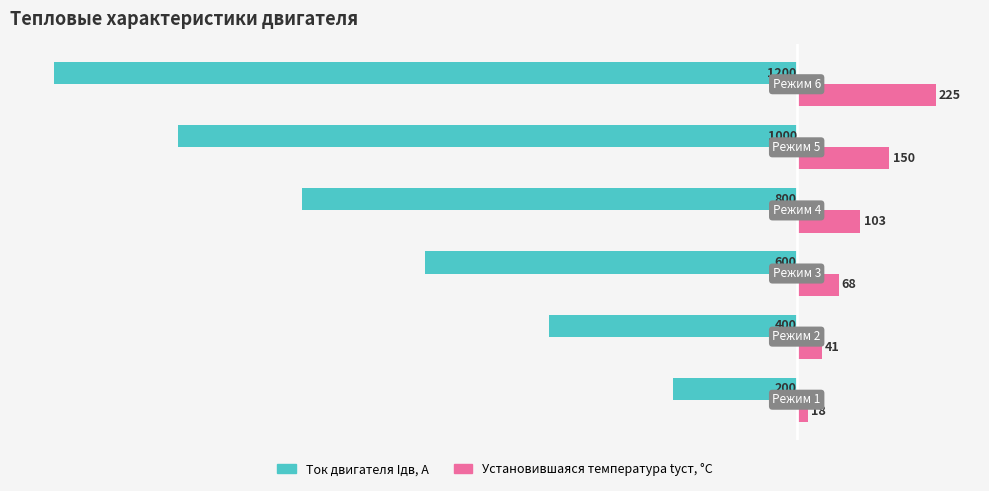

Rank the series by their average value, from highest to lowest.

Установившаяся температура tуст, °C, Ток двигателя Iдв, А